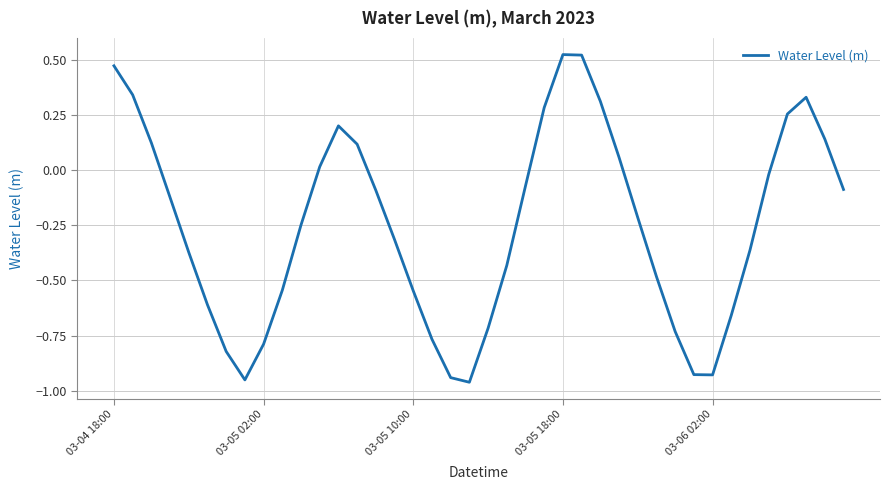

What is the difference between the maximum and minimum values?

1.5